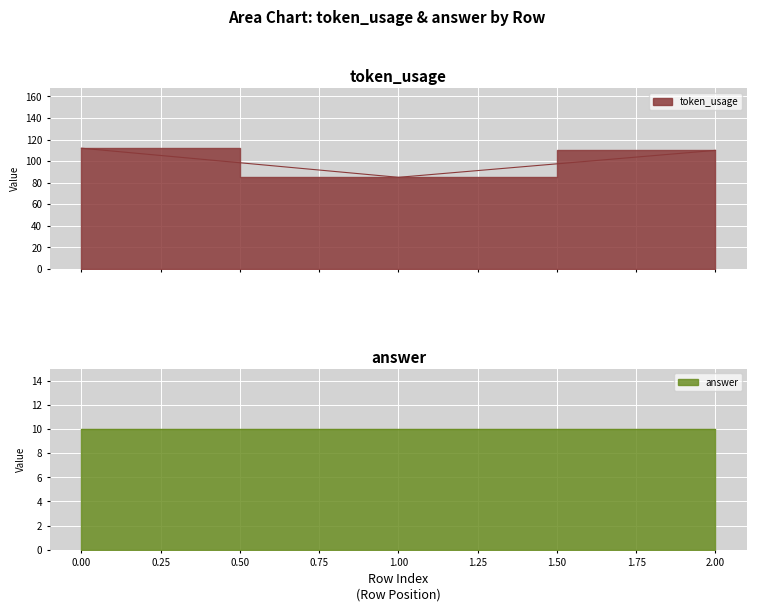

Approximately how many times larger is the value at 1 compared to 0?

0.8